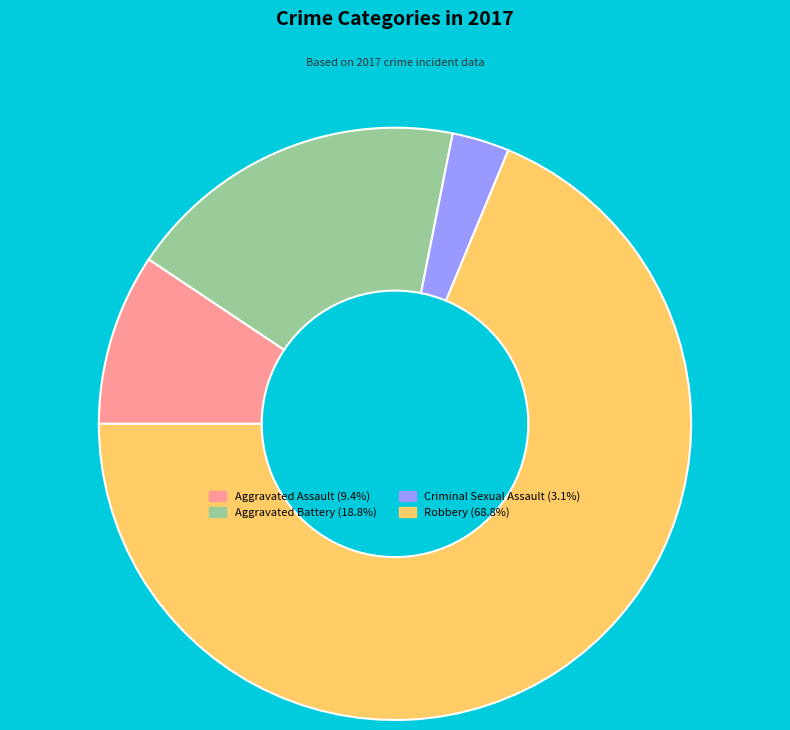

What is the smallest slice in the pie chart?

Criminal Sexual Assault